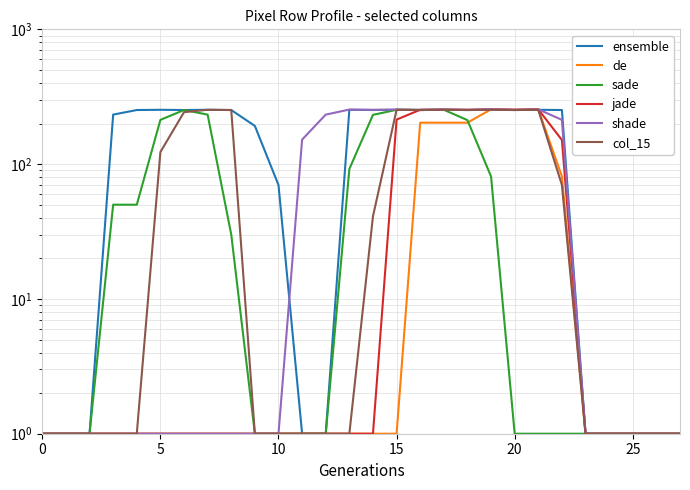

True or false: sade has a value of 1 at 9.

False